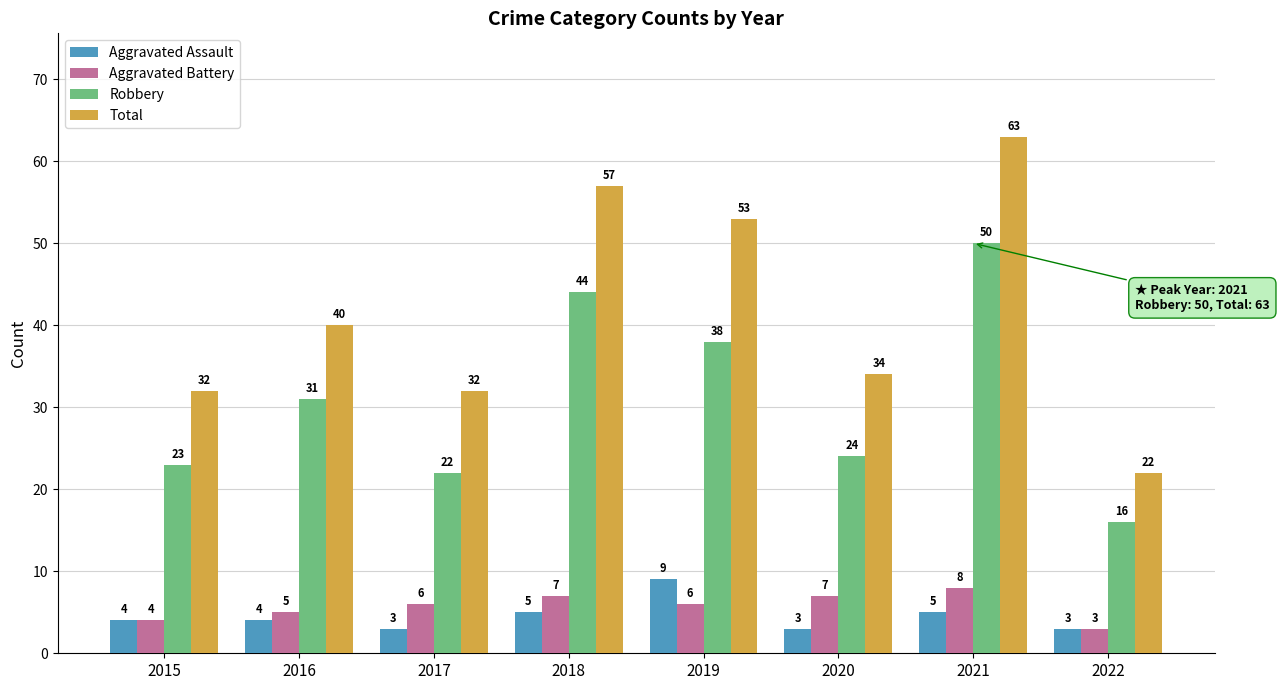

Reading left to right, transcribe all the data shown in this chart.

Aggravated Assault: 2015=4	2016=4	2017=3	2018=5	2019=9	2020=3	2021=5	2022=3
Aggravated Battery: 2015=4	2016=5	2017=6	2018=7	2019=6	2020=7	2021=8	2022=3
Robbery: 2015=23	2016=31	2017=22	2018=44	2019=38	2020=24	2021=50	2022=16
Total: 2015=32	2016=40	2017=32	2018=57	2019=53	2020=34	2021=63	2022=22